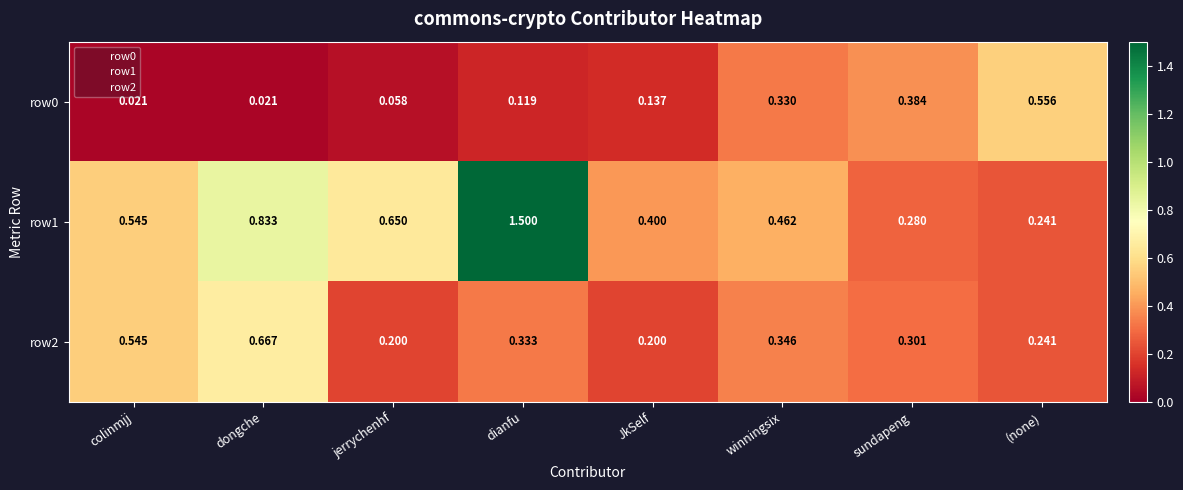

Which label corresponds to the largest value in the chart?

dianfu